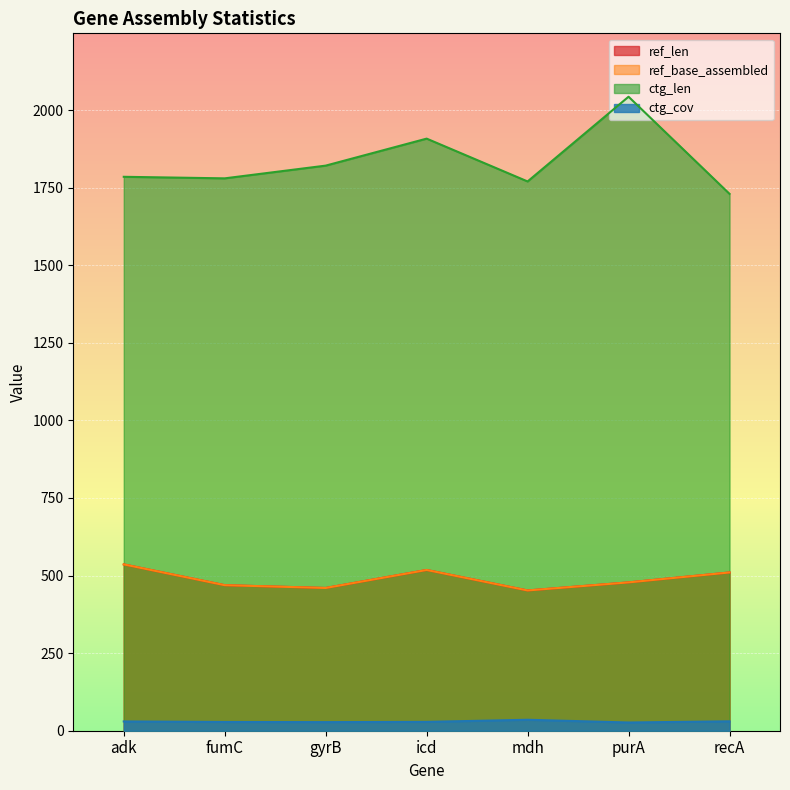

What is the spread (max minus min) of values at adk?

1755.1